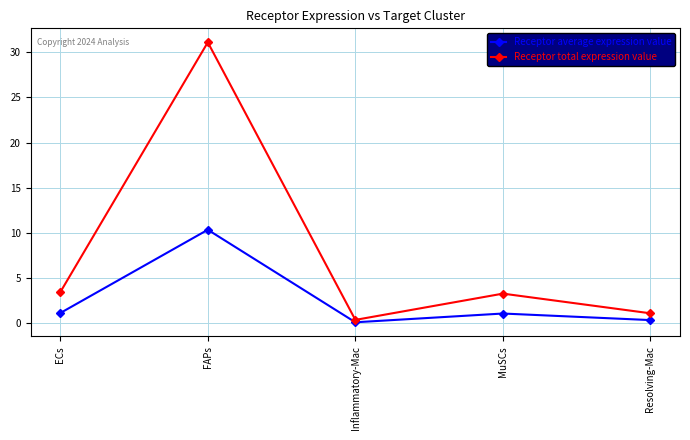

Rank the series by their maximum value, from lowest to highest.

Receptor average expression value, Receptor total expression value